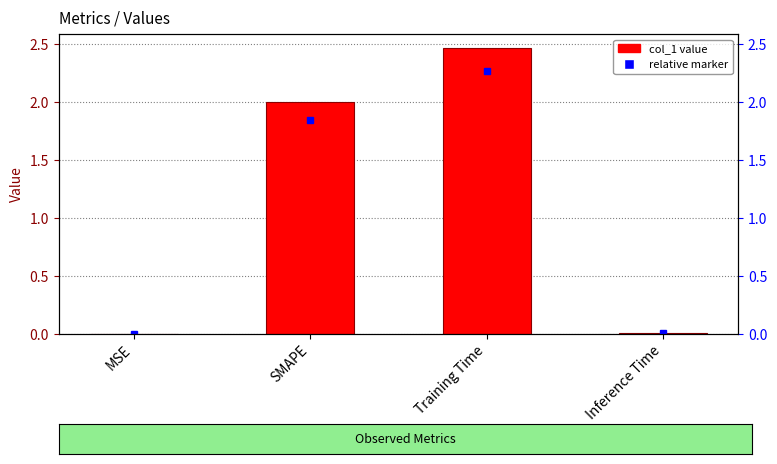

What position from the right is Training Time?

2